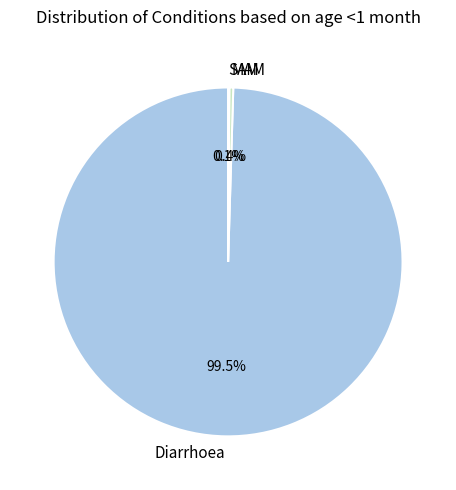

What is the majority slice?

Diarrhoea